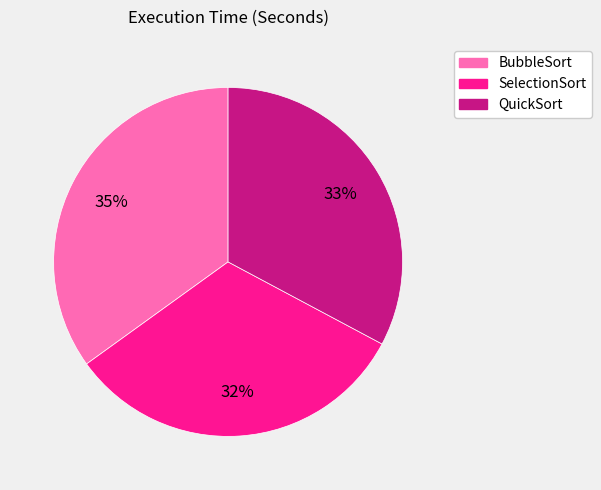

Which has a higher value, SelectionSort or BubbleSort?

BubbleSort